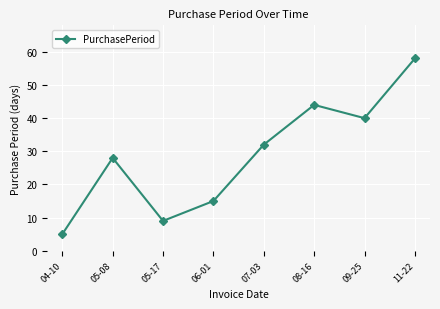

What is the change in value from 07-03 to 09-25?

+8